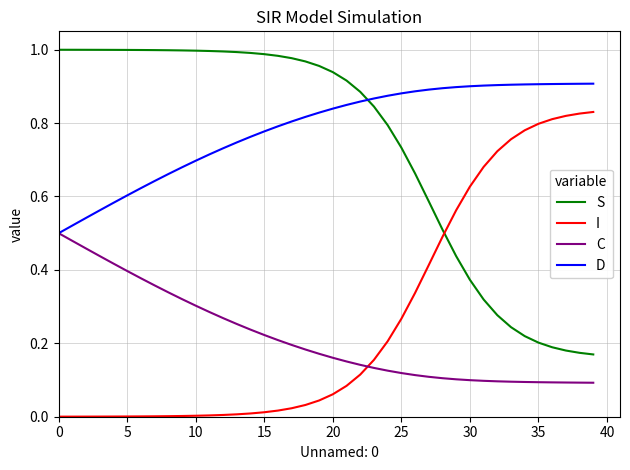

Is this an area chart (filled region under the line)?

No